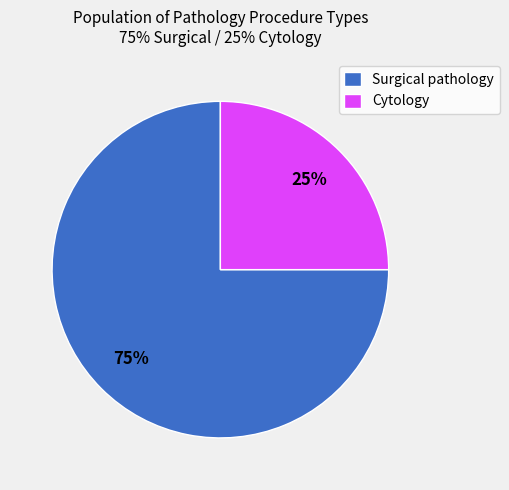

How many segments does this pie chart have?

2